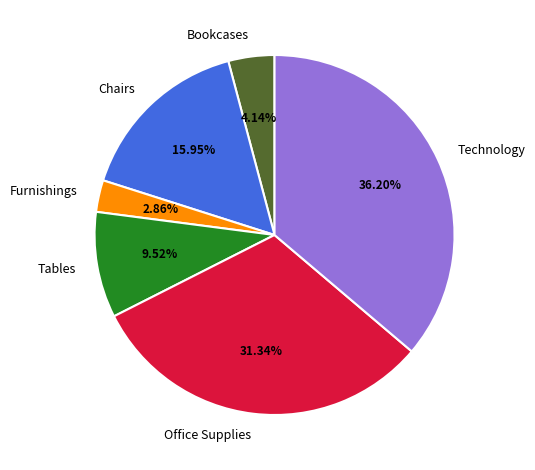

What percentage is the Chairs slice, to the nearest percent?

16%